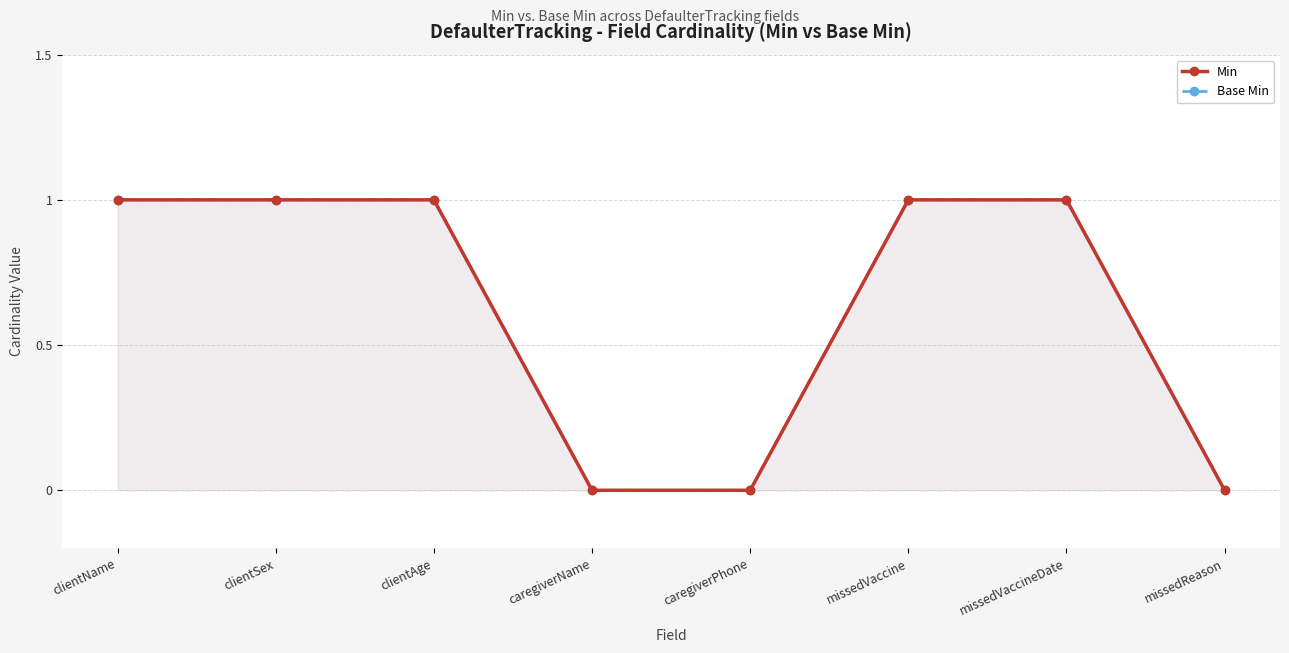

Reading right to left, what are all the values shown in this chart?

Min: 0	1	1	0	0	1	1	1
Base Min: 0	1	1	0	0	1	1	1